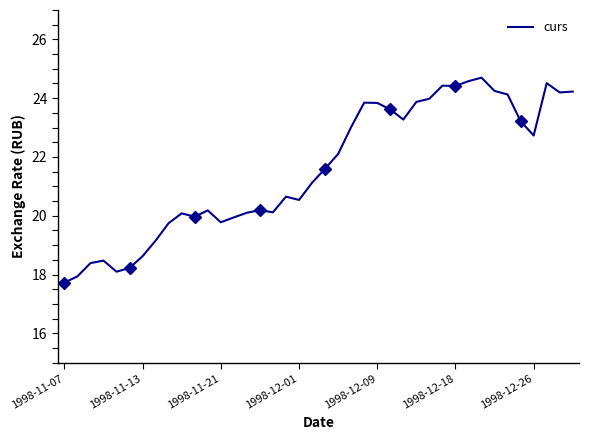

What is the difference between the maximum and minimum values?

7.0